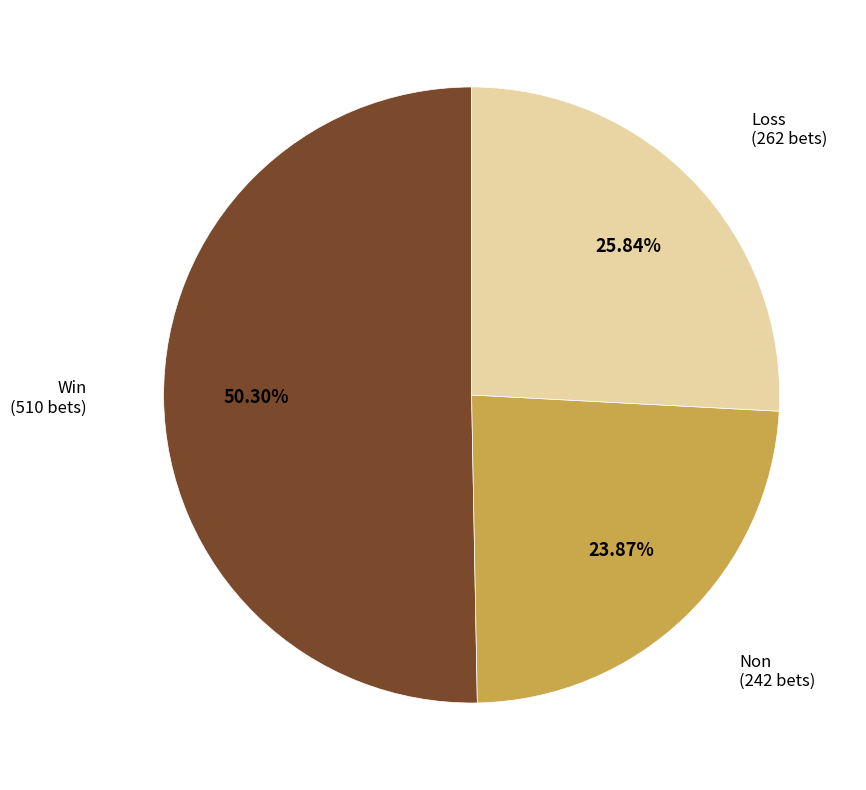

Does any single category account for the majority?

Yes